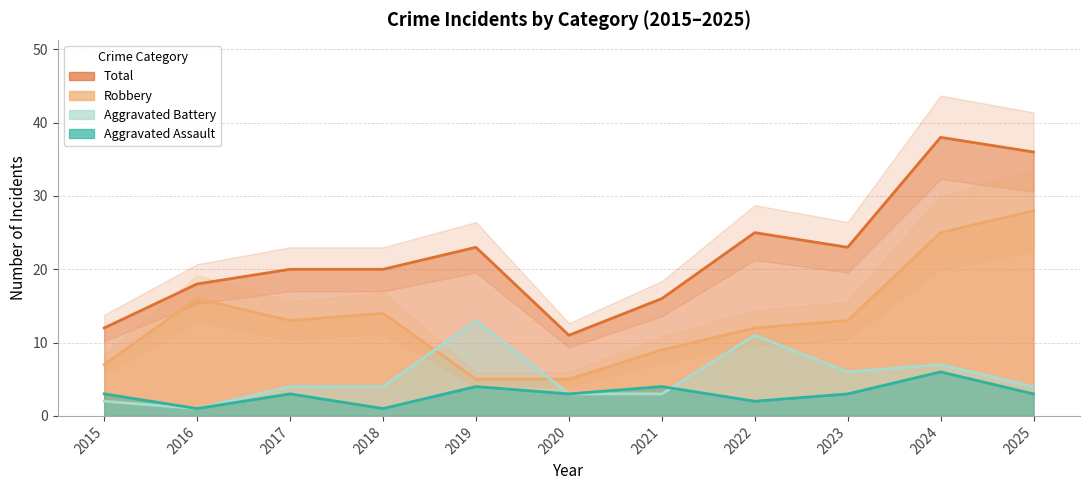

Reading left to right, extract all data points from this chart.

Aggravated Assault: 2015=3	2016=1	2017=3	2018=1	2019=4	2020=3	2021=4	2022=2	2023=3	2024=6	2025=3
Aggravated Battery: 2015=2	2016=1	2017=4	2018=4	2019=13	2020=3	2021=3	2022=11	2023=6	2024=7	2025=4
Robbery: 2015=7	2016=16	2017=13	2018=14	2019=5	2020=5	2021=9	2022=12	2023=13	2024=25	2025=28
Total: 2015=12	2016=18	2017=20	2018=20	2019=23	2020=11	2021=16	2022=25	2023=23	2024=38	2025=36